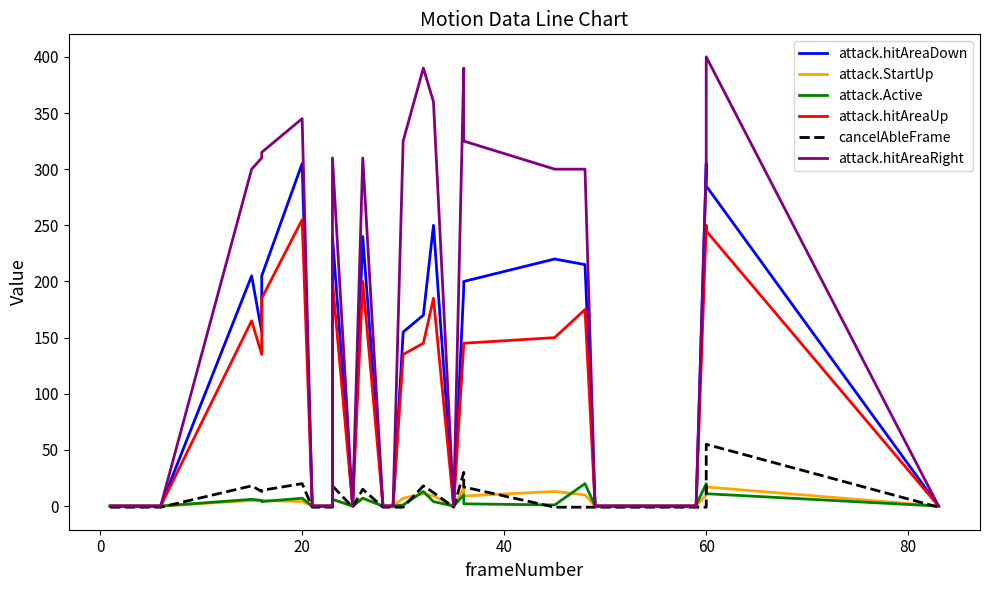

Does the chart display data point markers on the line(s)?

No